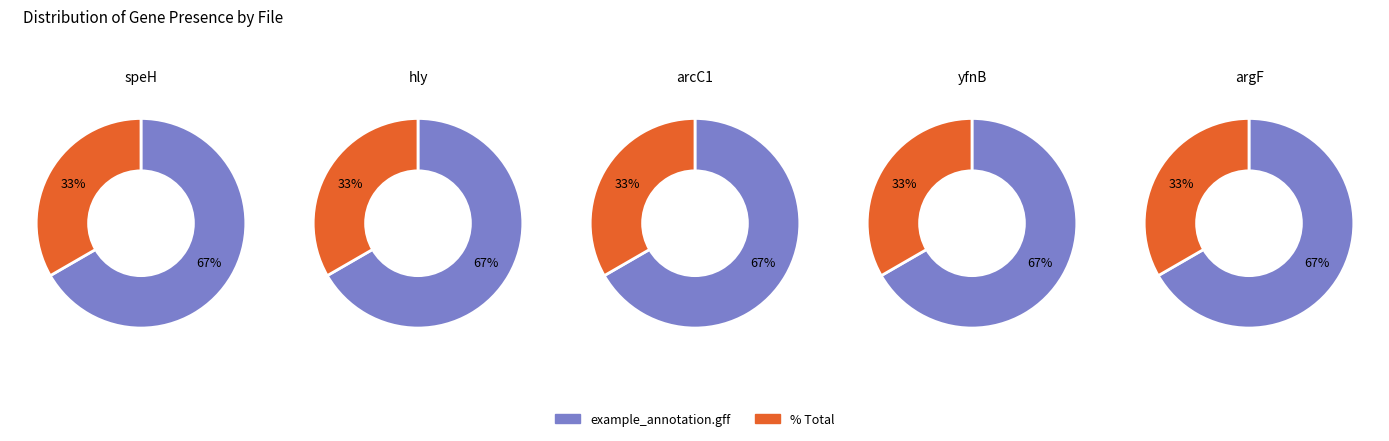

To the nearest percent, what is the combined percentage of % Total and example_annotation.gff?

100%